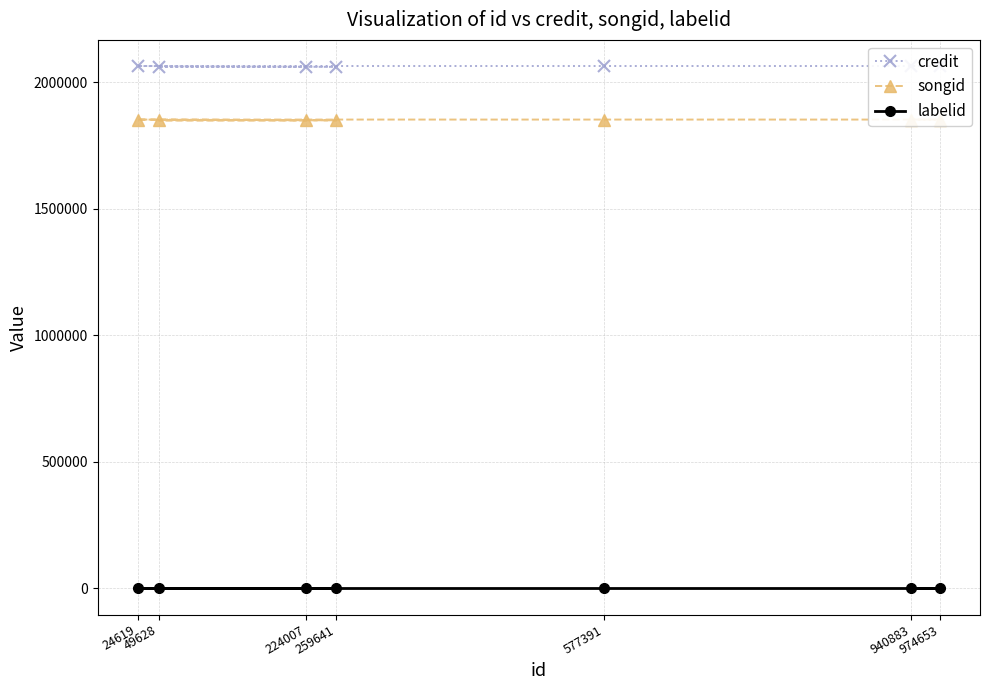

At 259641, list the series in order from smallest to largest.

labelid, songid, credit